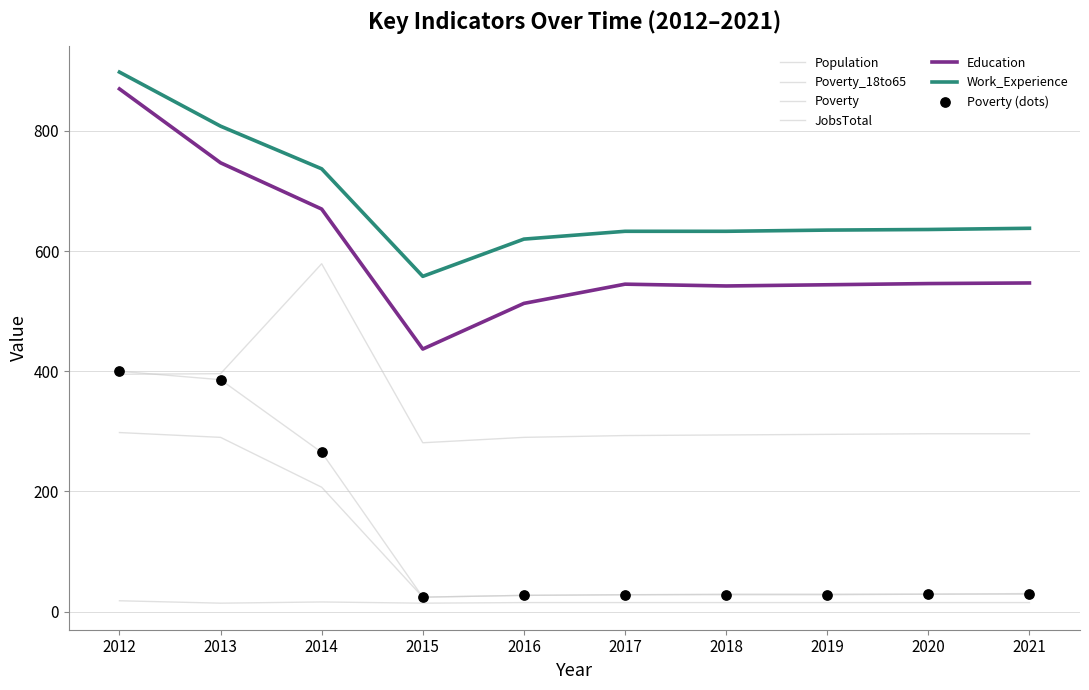

Is the value of Poverty_18to65 at 2016 greater than the value of Population at 2015?

No